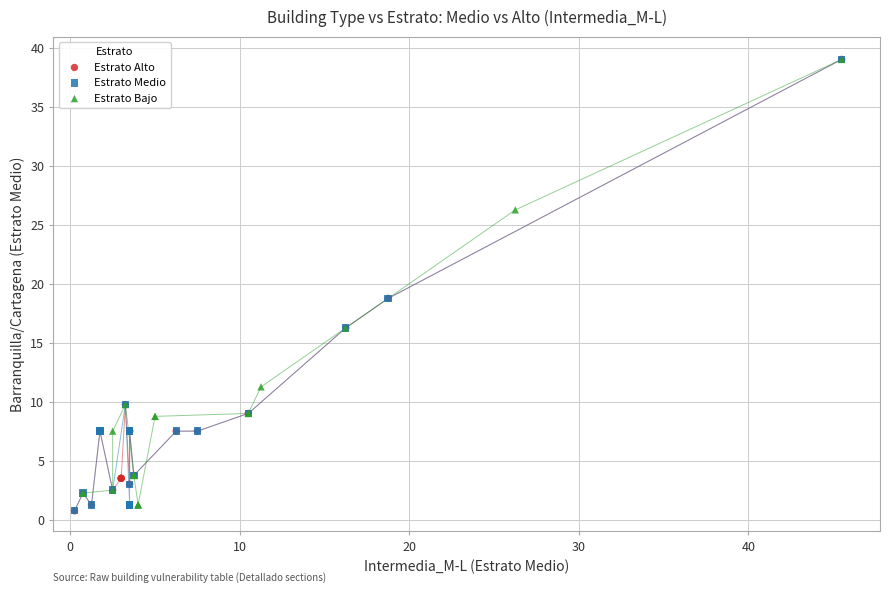

What are all the series names shown in the legend?

Estrato Alto, Estrato Medio, Estrato Bajo